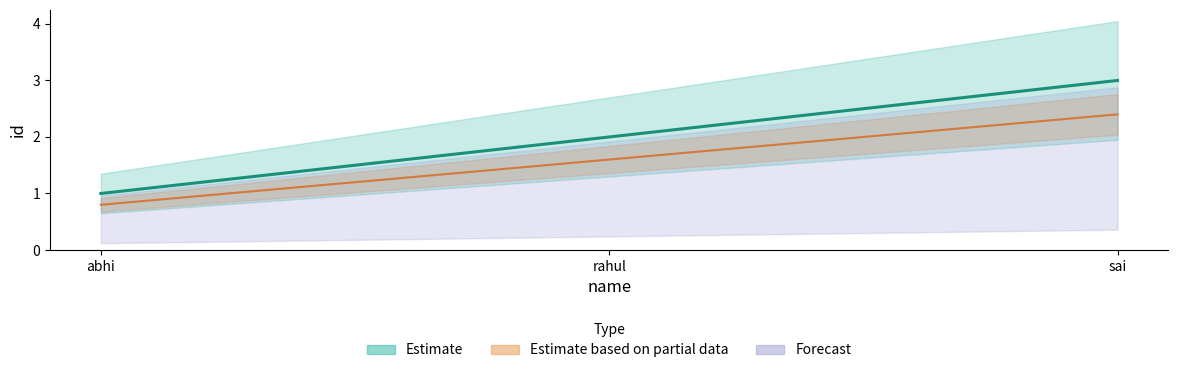

Approximately how many times larger is the value at abhi compared to sai?

0.3